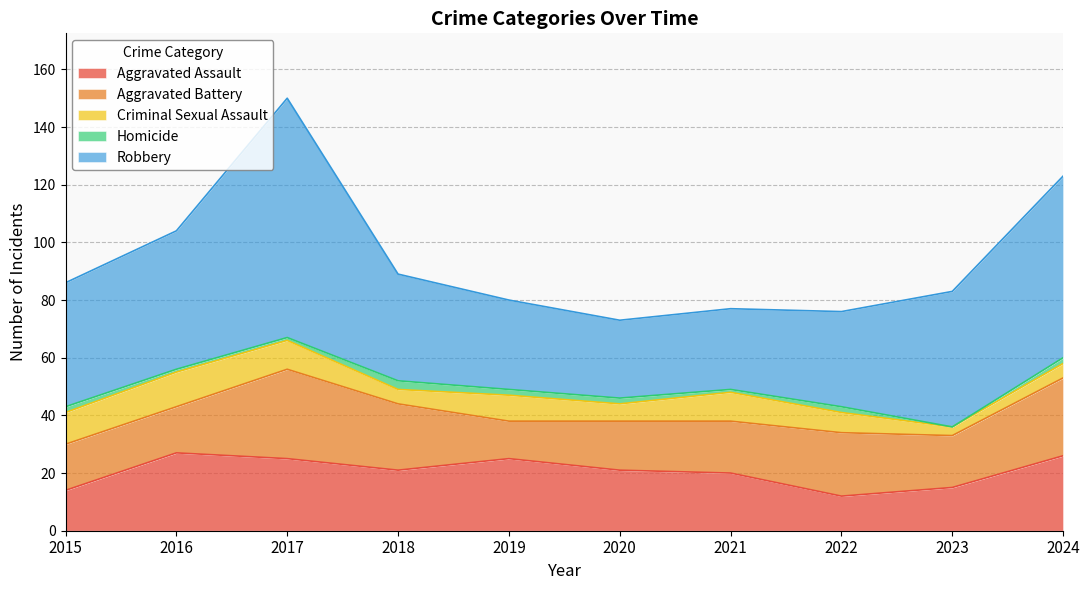

In Homicide, how many points are lower than both neighbors (excluding endpoints)?

2